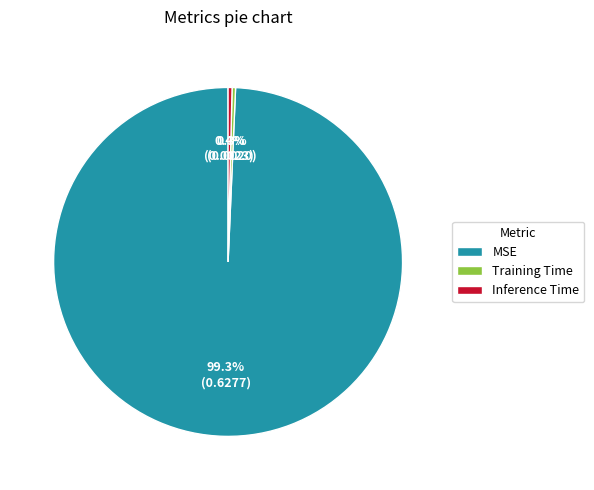

Which category has the biggest portion of the pie?

MSE